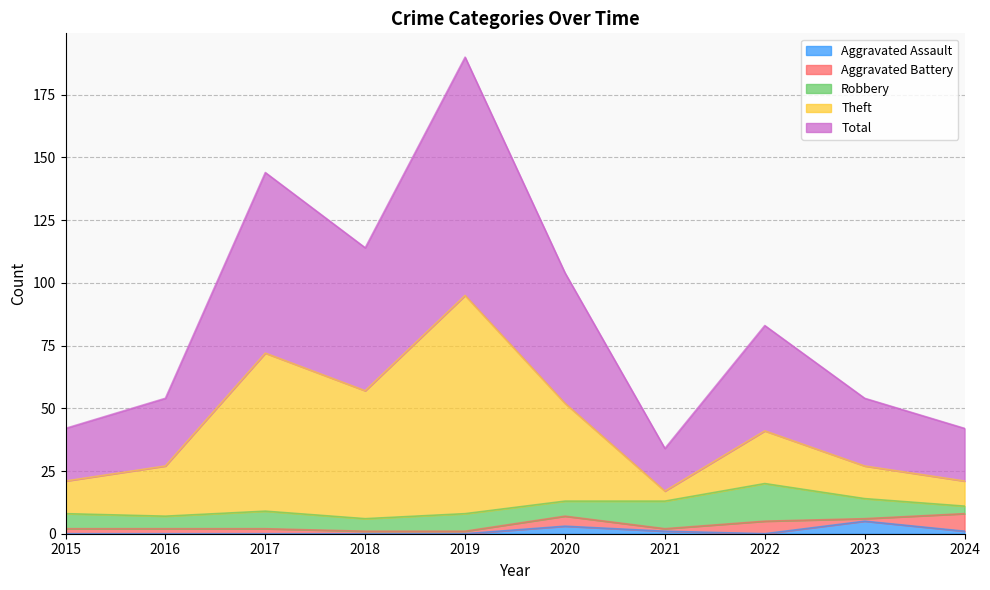

True or false: Theft has a value of 72 at 2017.

True